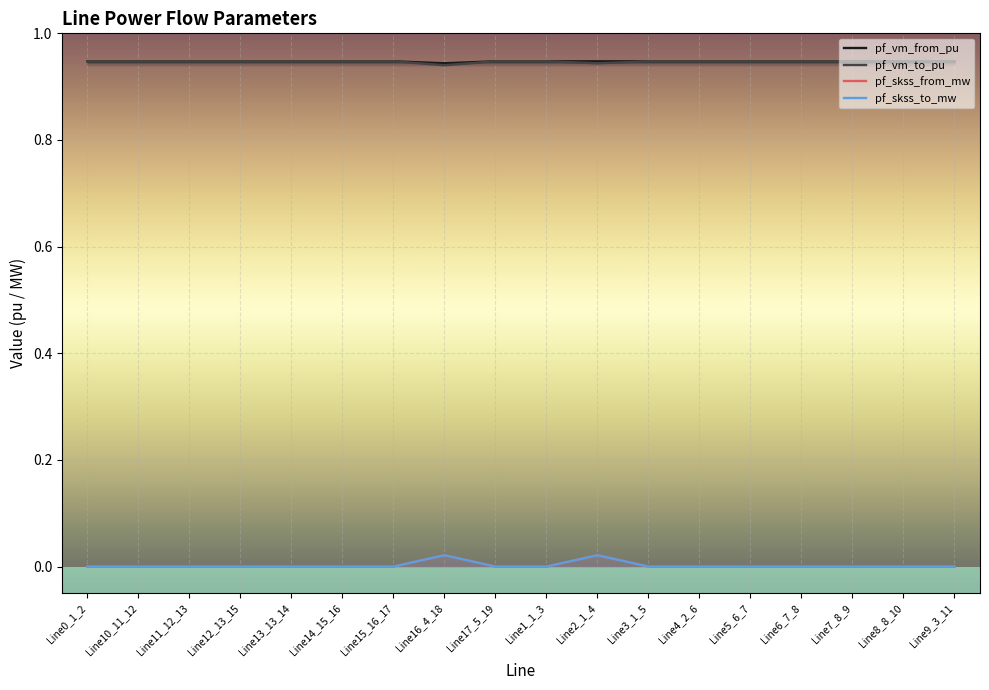

Rank the series at Line13_13_14 from lowest to highest value.

pf_skss_from_mw, pf_skss_to_mw, pf_vm_from_pu, pf_vm_to_pu